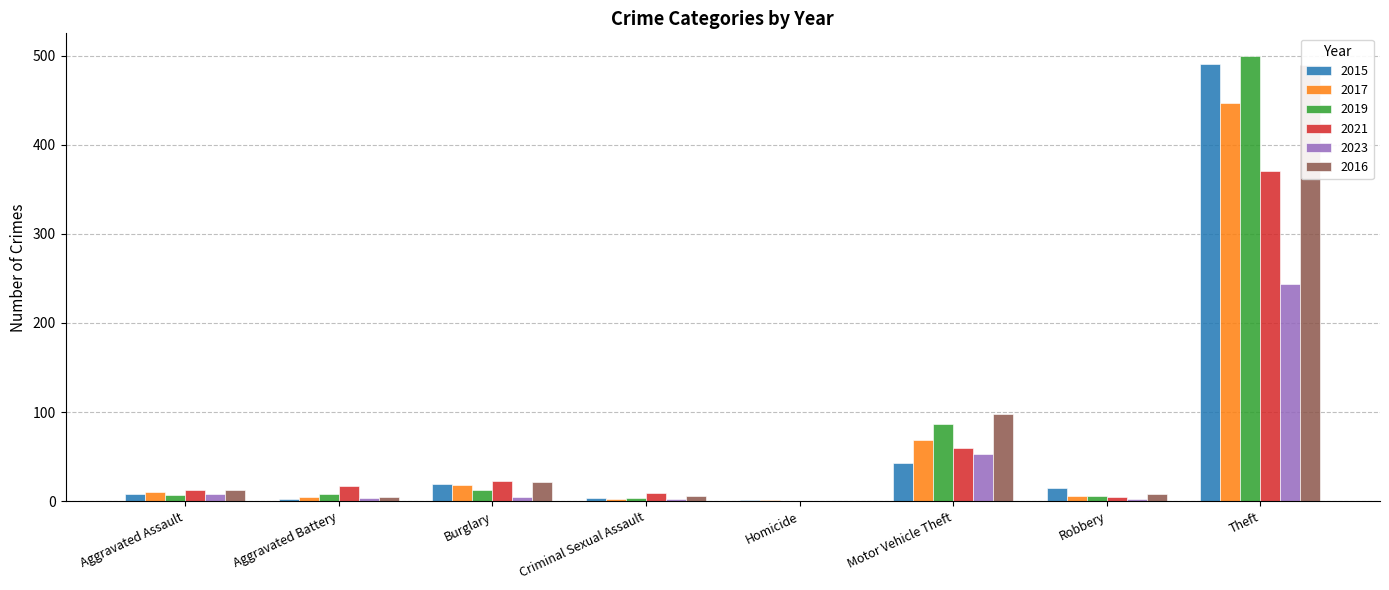

What is the maximum value for 2015?

491